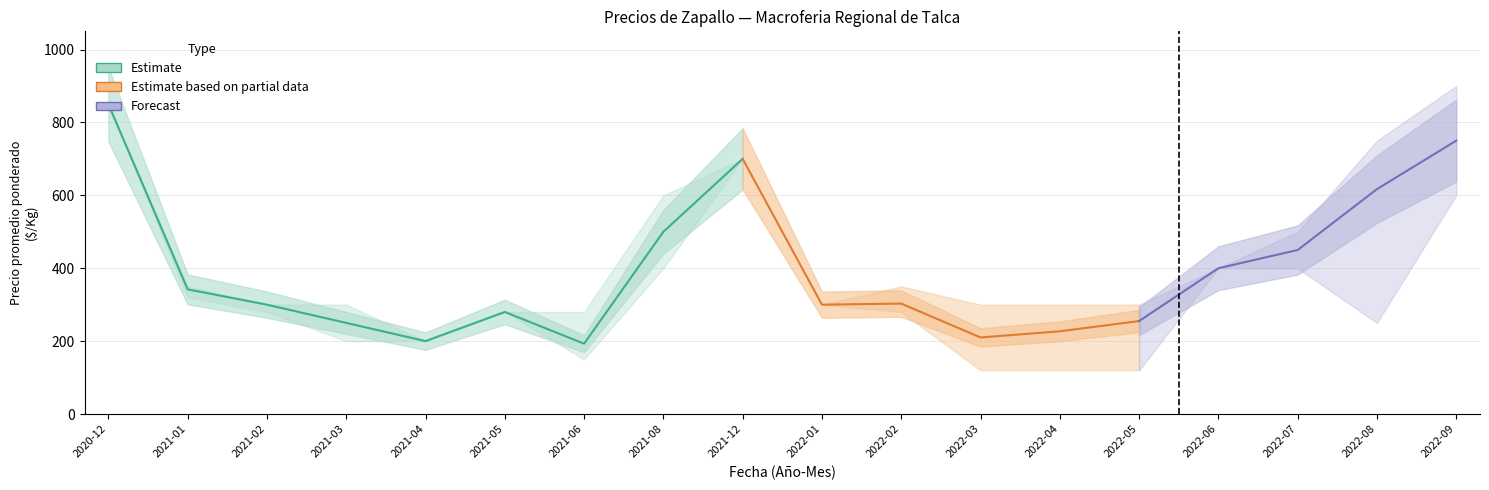

What position from the right is 2021-08?

11